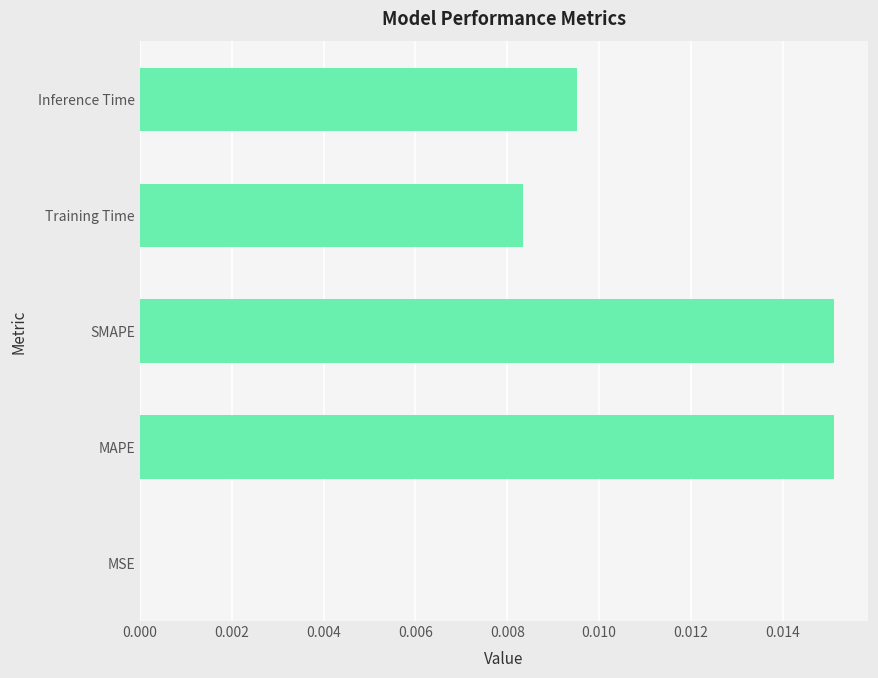

Are the bars horizontal?

Yes